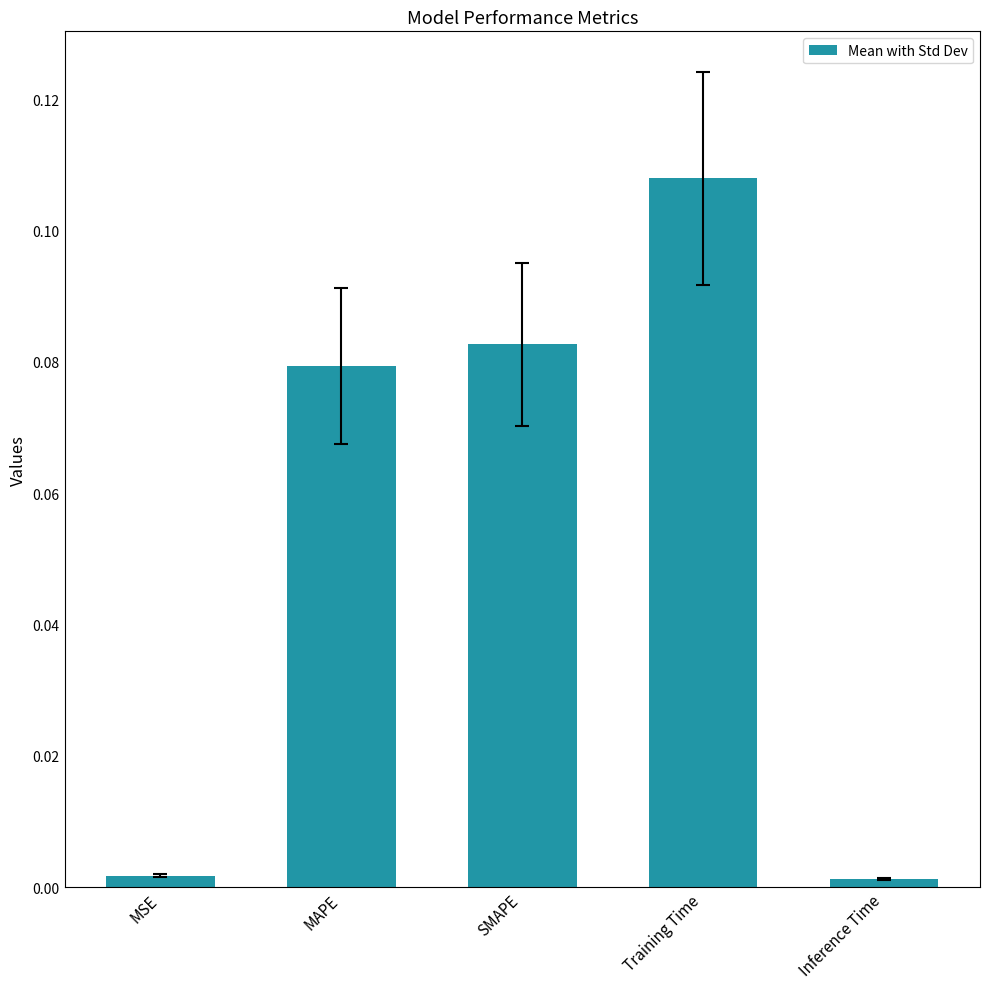

Between Training Time and MSE, which is larger?

Training Time